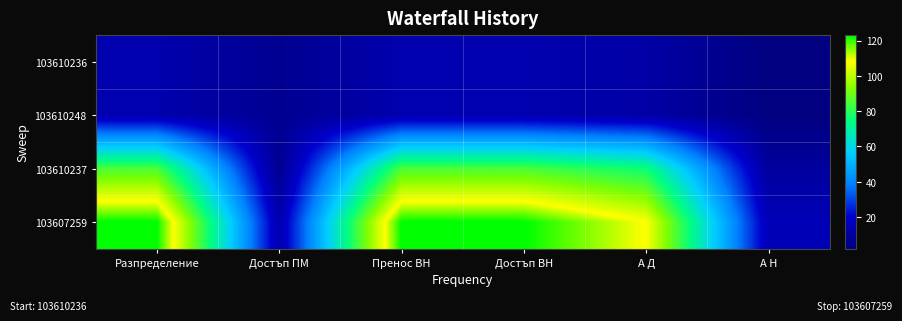

At which category is the sum across all series the highest?

Разпределение